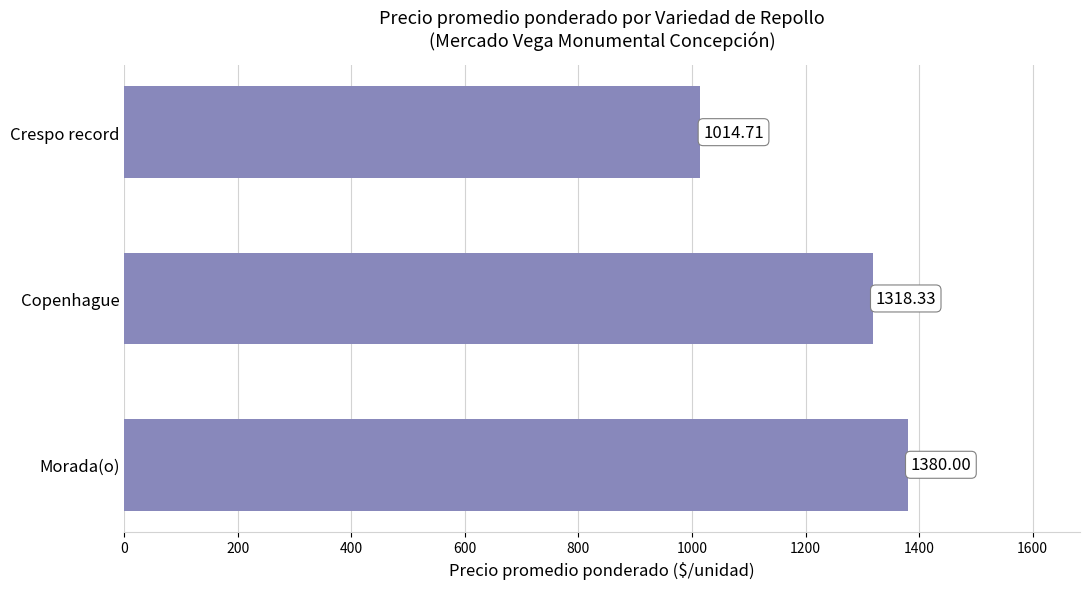

Which category has the highest value across all series?

Morada(o)